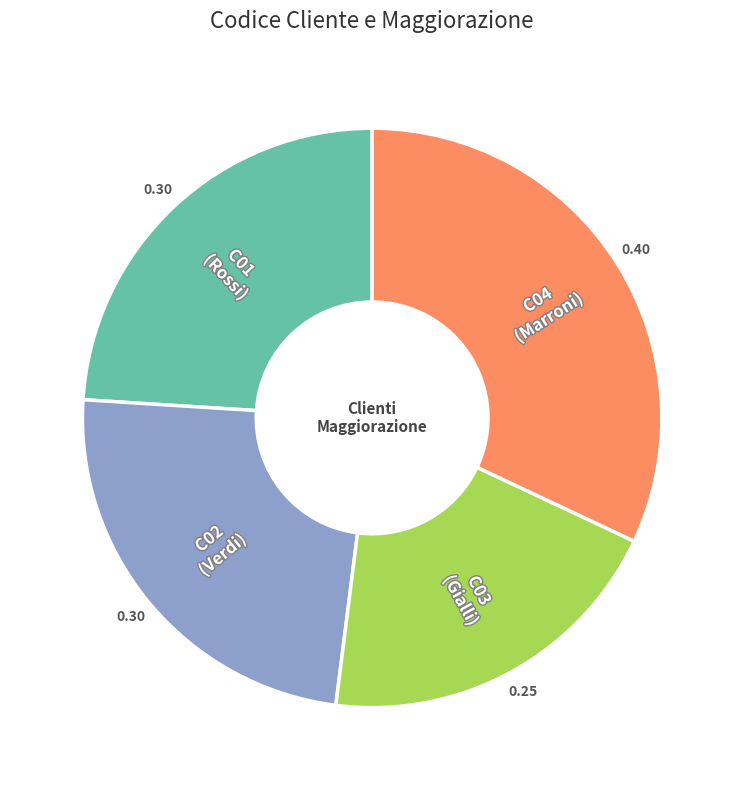

Is there any slice that represents more than half of the pie?

No